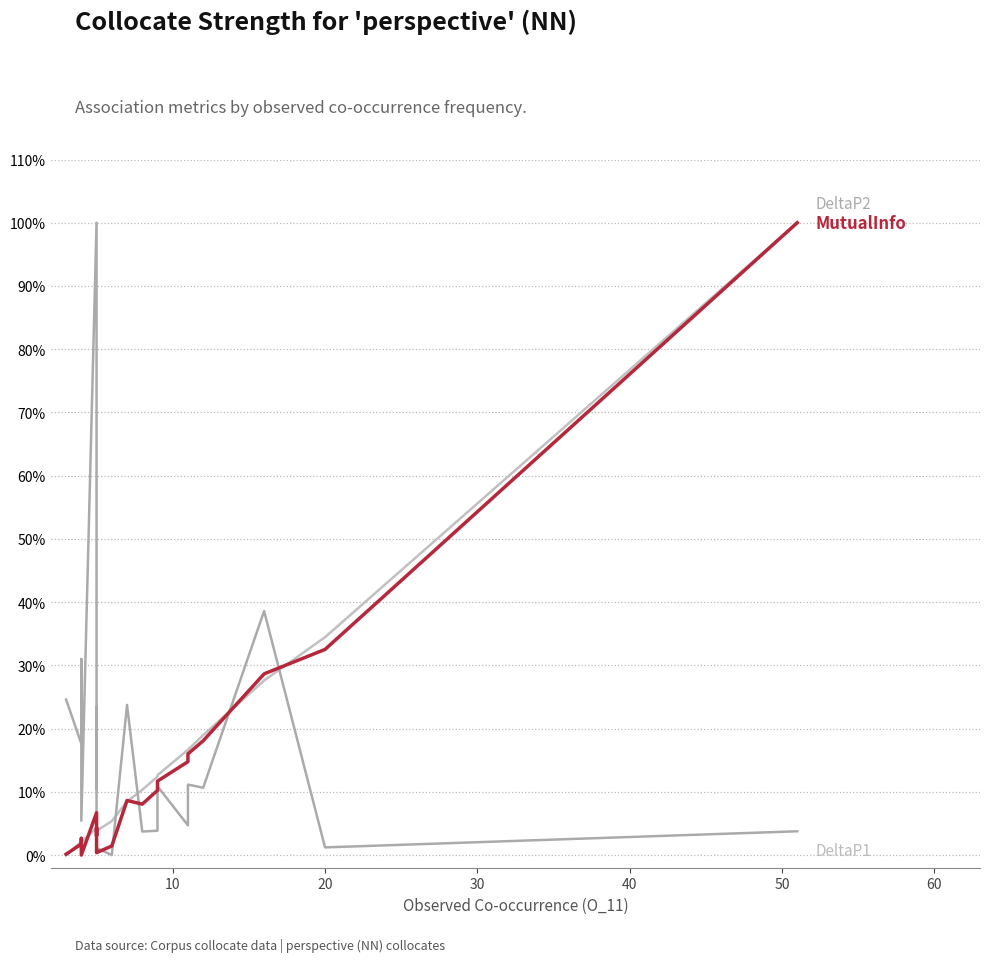

What is the difference between the maximum and minimum values in the MutualInfo series?

1.0